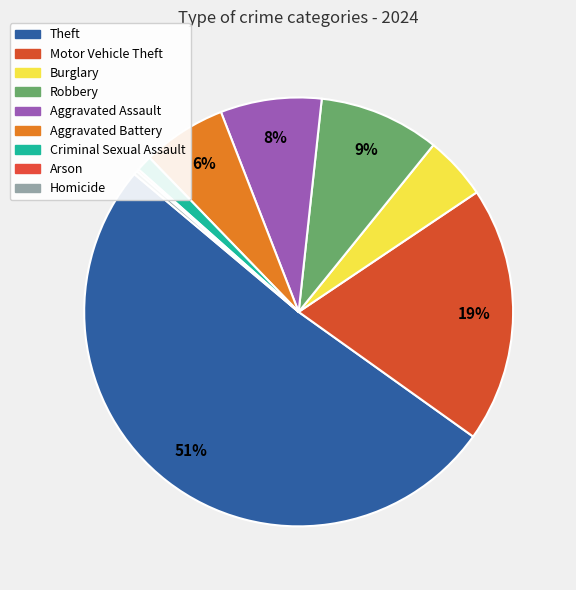

Which has a higher value, Arson or Motor Vehicle Theft?

Motor Vehicle Theft